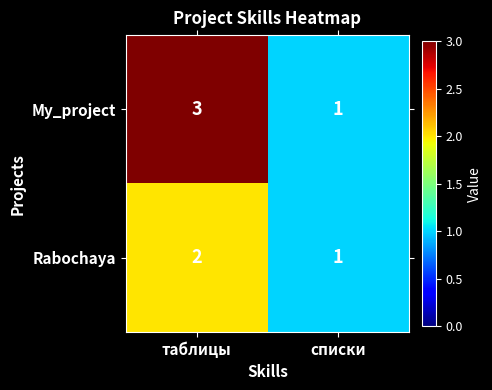

Rank the series at таблицы from lowest to highest value.

Rabochaya, My_project